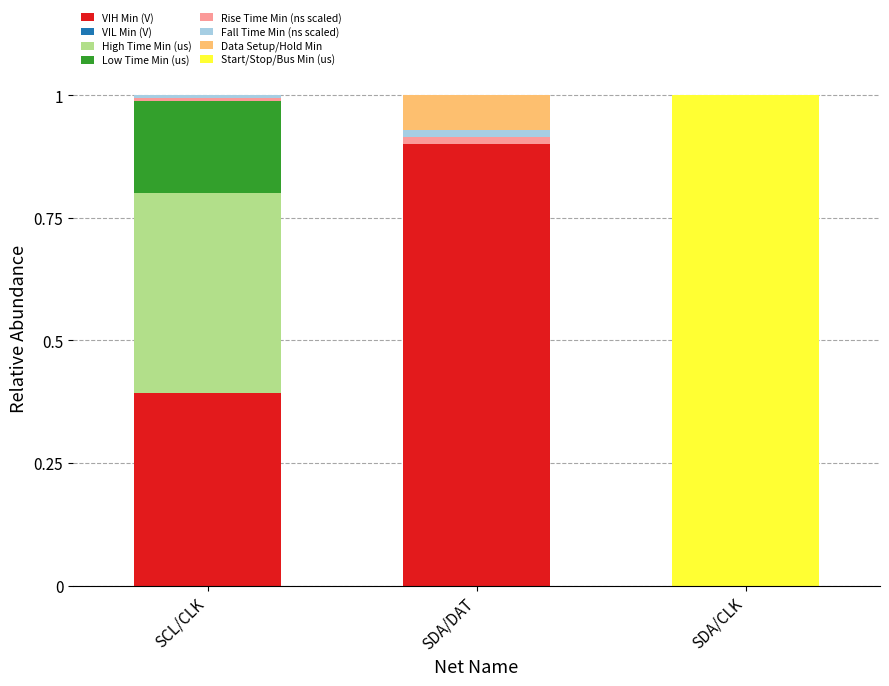

Is it true that VIH Min (V) equals 0.0 at SDA/CLK?

True